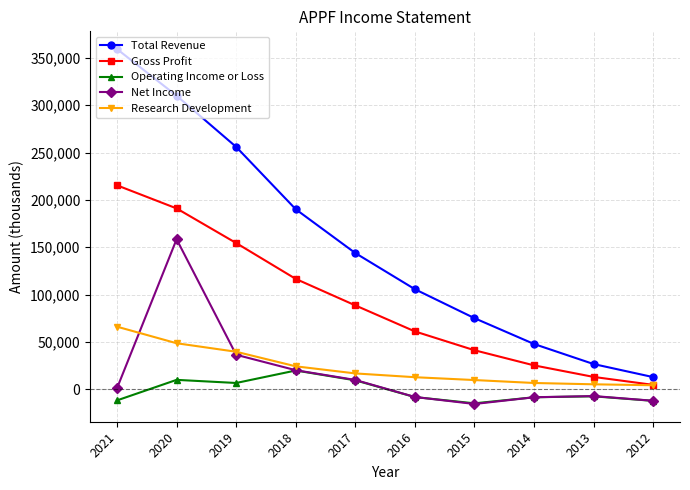

True or false: Net Income and Total Revenue intersect in this chart.

False